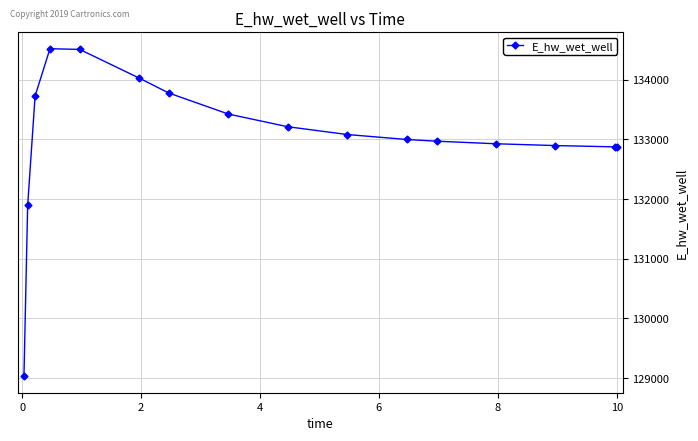

What is the minimum value shown in the chart?

129030.1